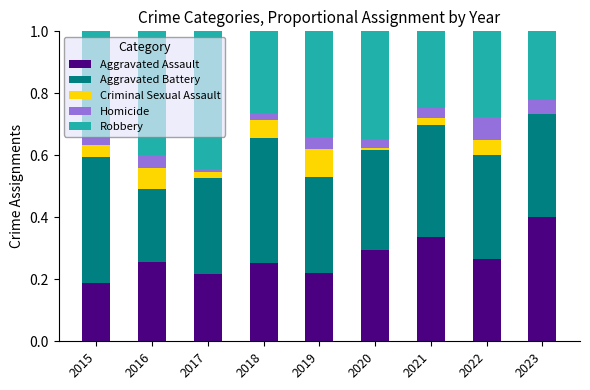

The Aggravated Assault series shows 0.3 at 2015. True or false?

False